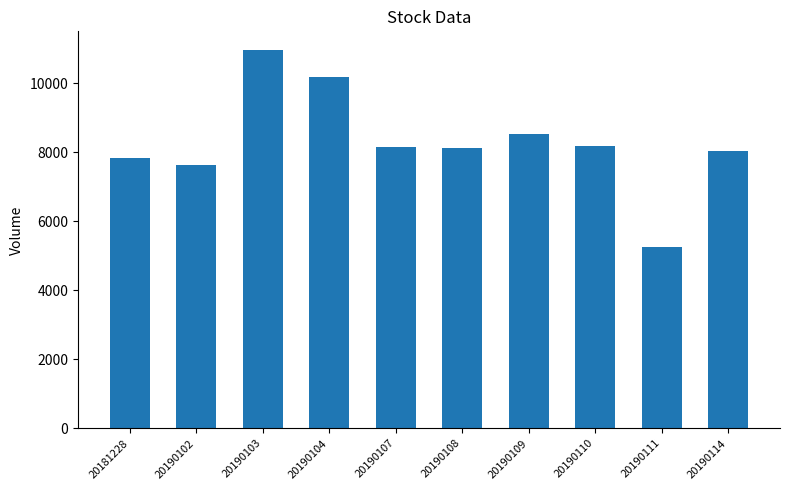

Which label corresponds to the largest value in the chart?

20190103